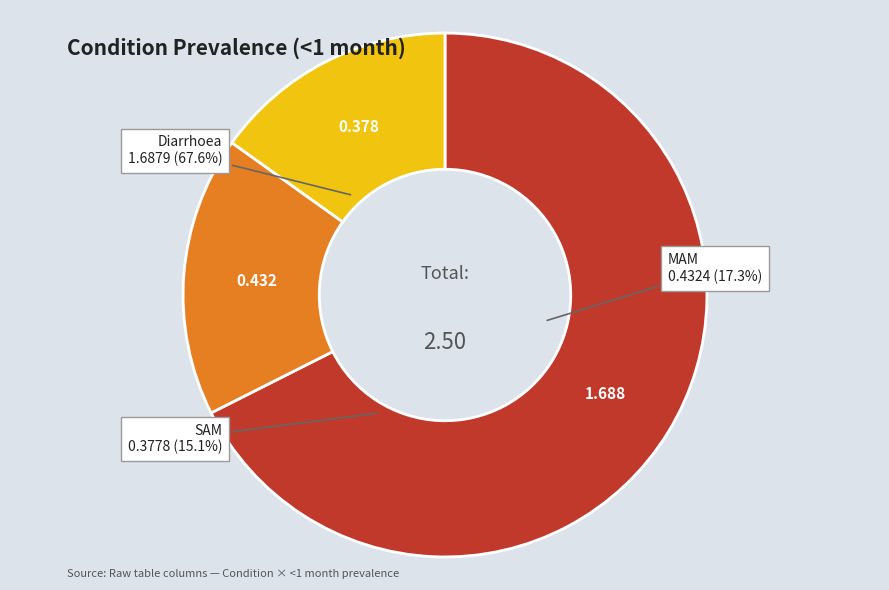

How many slices are in this pie chart?

3